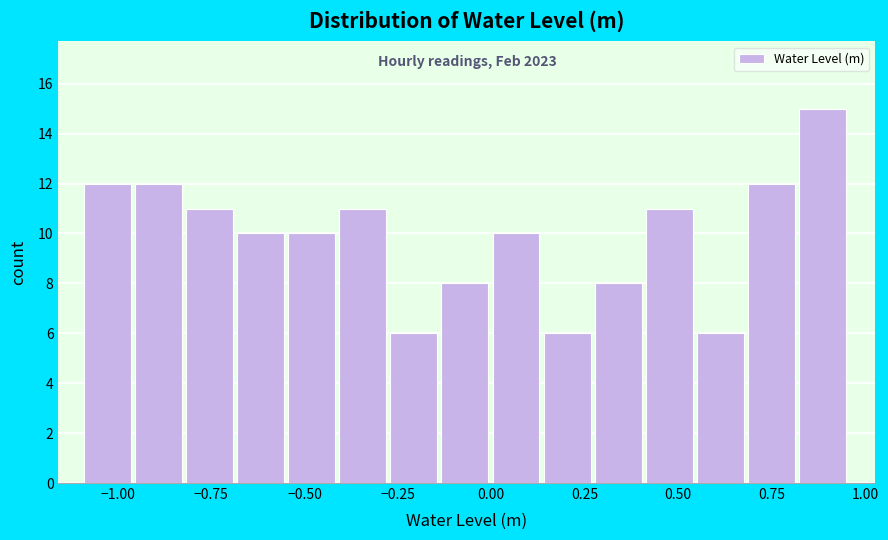

Read against the x-axis, roughly where is the centre of the tallest bar?

0.90